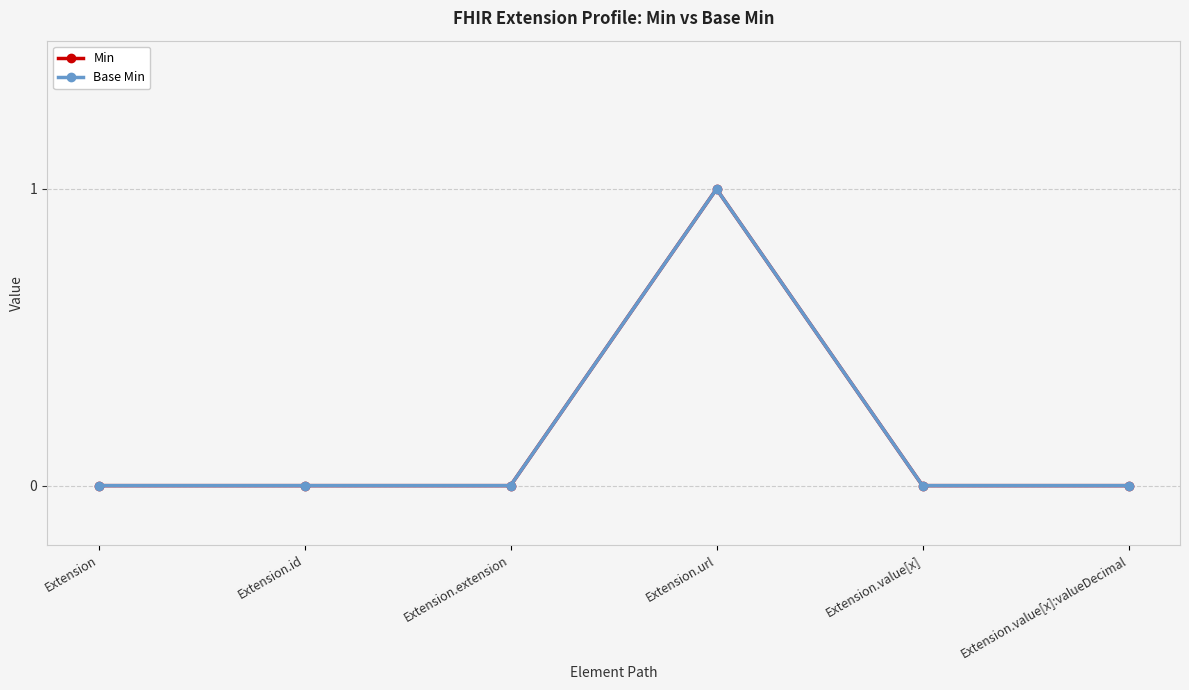

The Base Min series shows 0 at Extension.id. True or false?

True